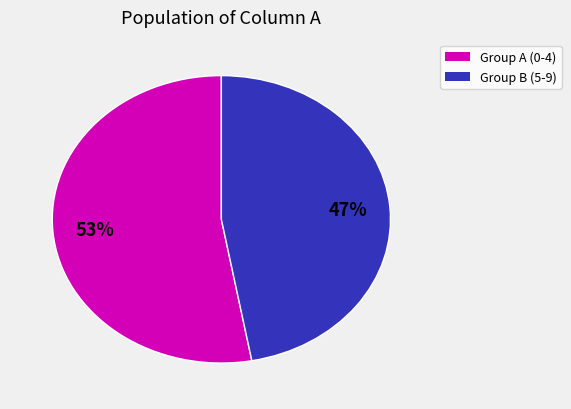

To the nearest percent, what is the average slice percentage?

50%